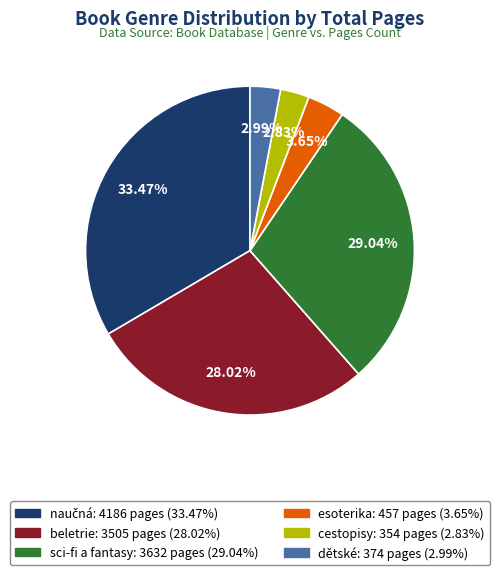

What is the ratio of the value at cestopisy to the value at dětské?

0.9